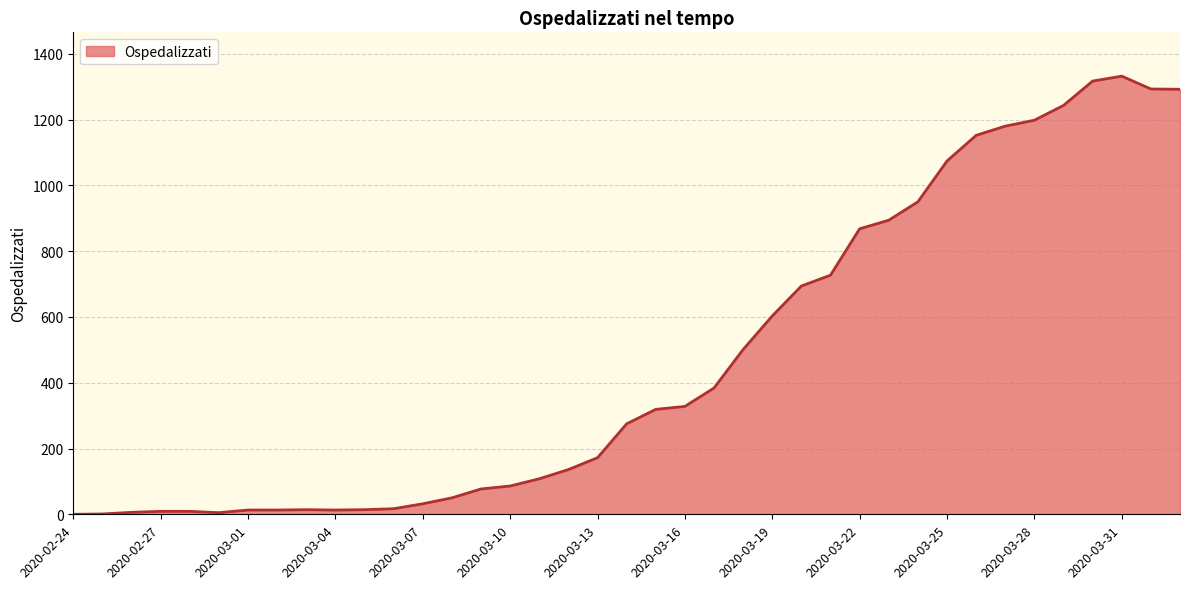

What is the difference between the maximum and minimum values?

1332